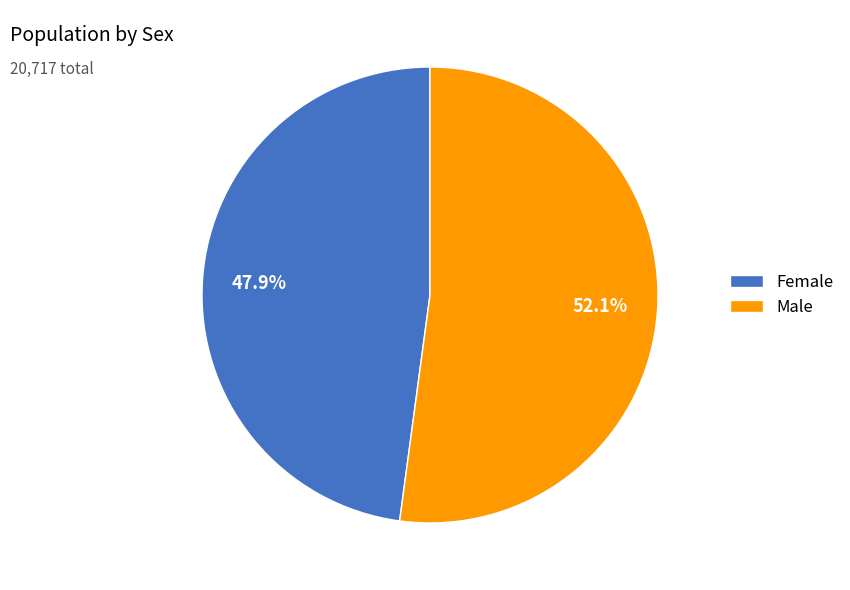

True or false: Male accounts for 63% of the total.

False